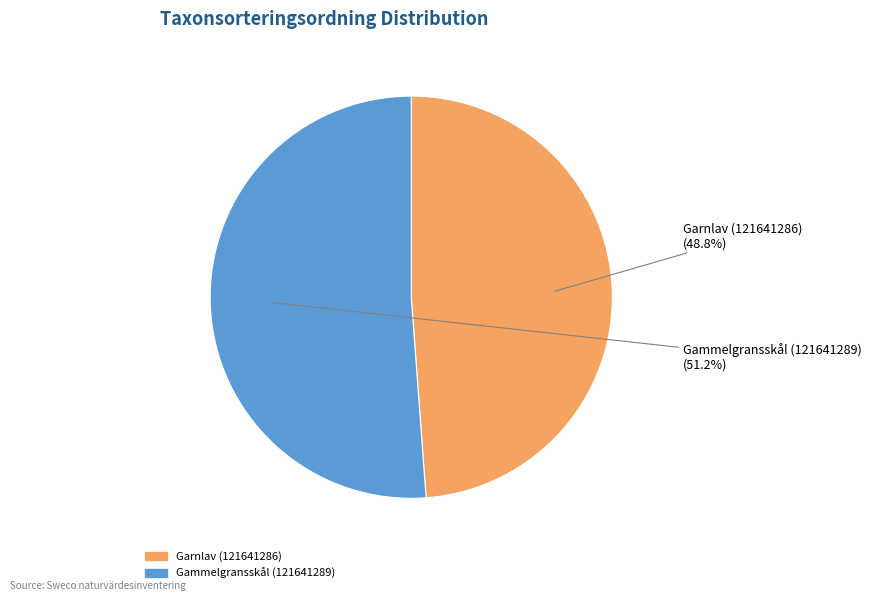

What is the total percentage of Garnlav (121641286) and Gammelgransskål (121641289)?

100.0%